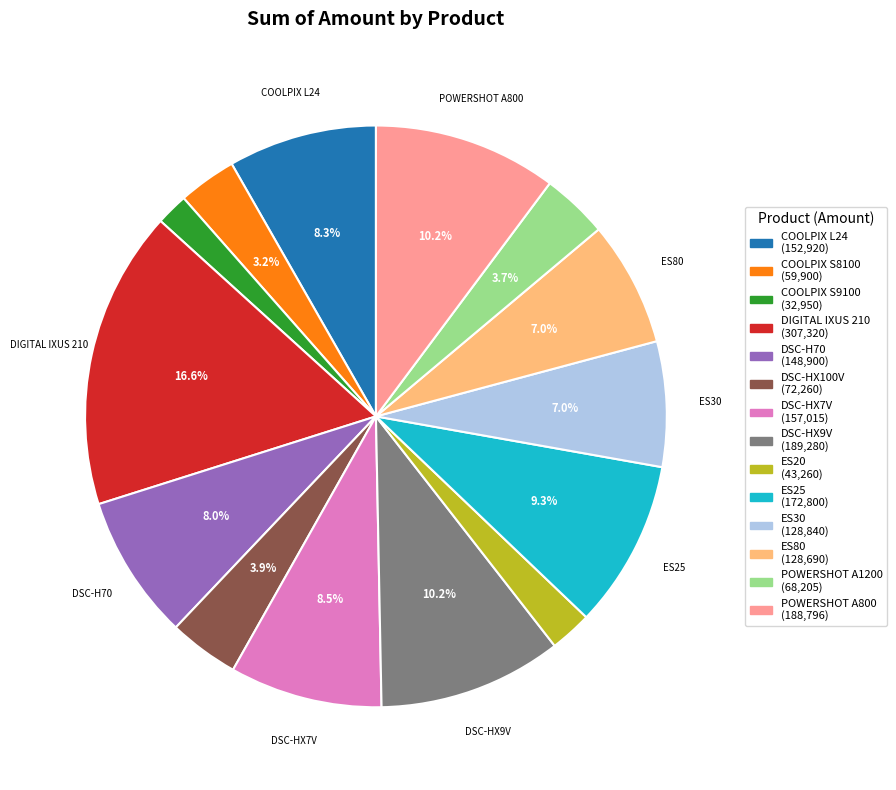

Is there a majority slice in this chart?

No